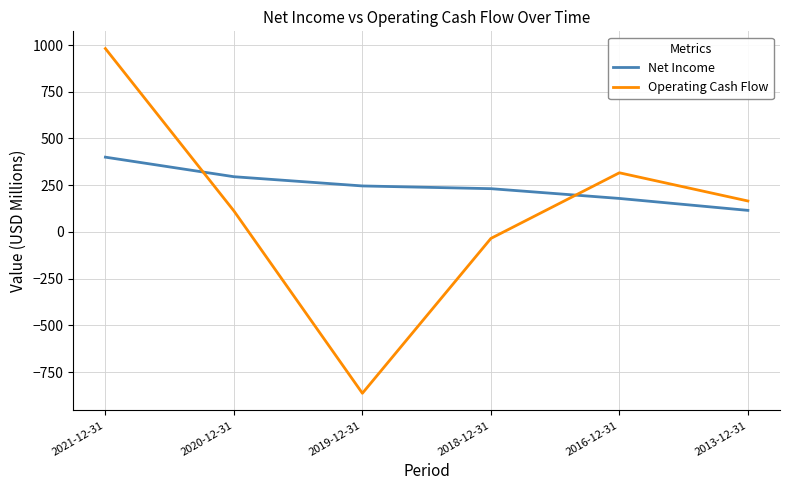

What value does the Net Income series have at 2016-12-31?

179.1